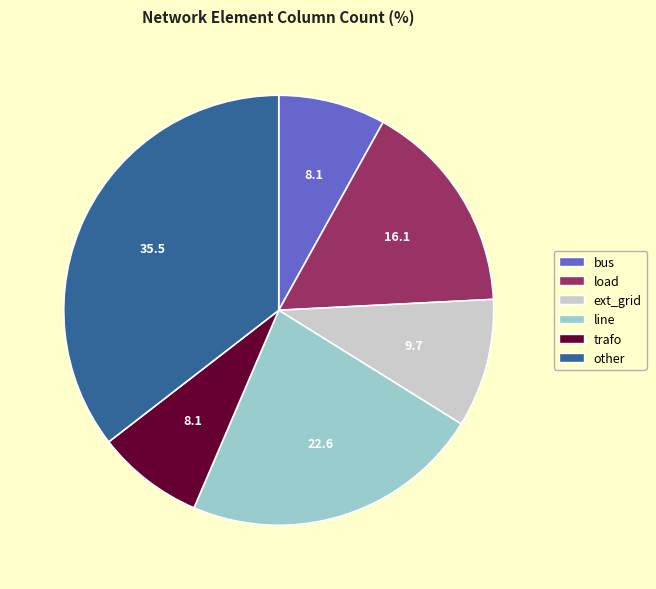

Is it true that other is 28% of the pie?

False